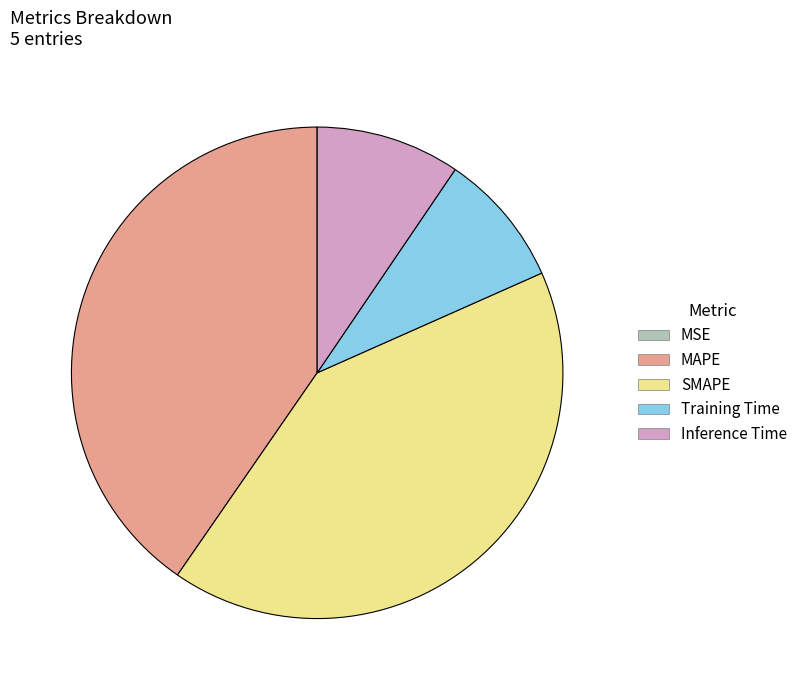

Which category has the biggest portion of the pie?

SMAPE